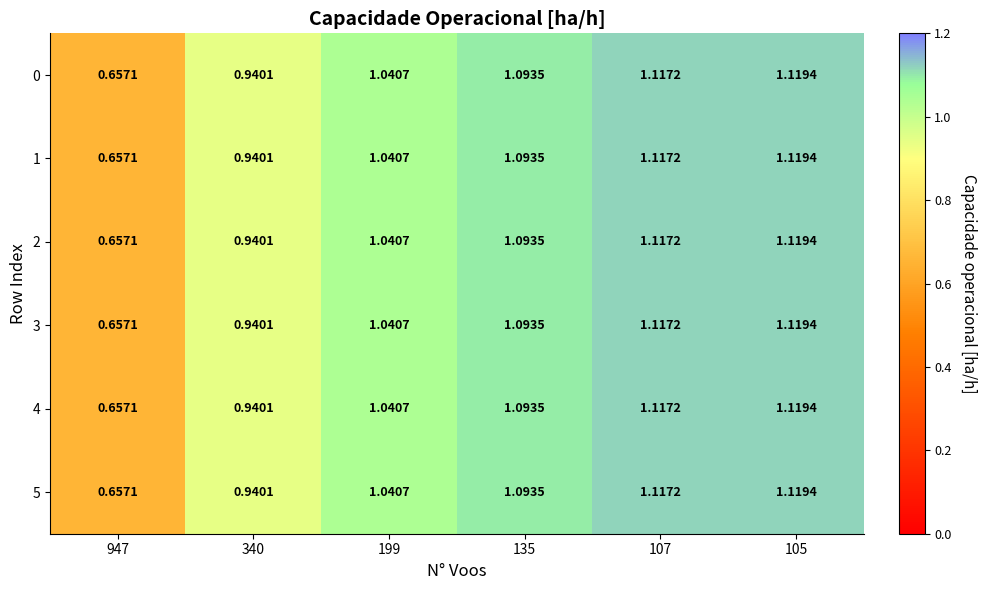

Reading left to right, transcribe all the data shown in this chart.

0: 947=0.7	340=0.9	199=1.0	135=1.1	107=1.1	105=1.1
1: 947=0.7	340=0.9	199=1.0	135=1.1	107=1.1	105=1.1
2: 947=0.7	340=0.9	199=1.0	135=1.1	107=1.1	105=1.1
3: 947=0.7	340=0.9	199=1.0	135=1.1	107=1.1	105=1.1
4: 947=0.7	340=0.9	199=1.0	135=1.1	107=1.1	105=1.1
5: 947=0.7	340=0.9	199=1.0	135=1.1	107=1.1	105=1.1